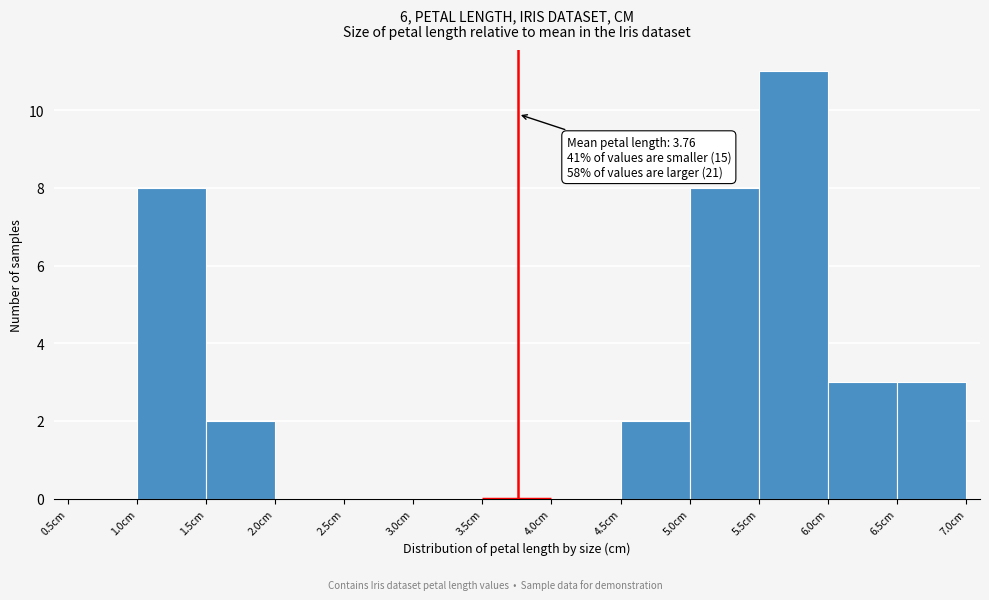

Over which range of the x-axis is the bar tallest?

5.5 to 6.0